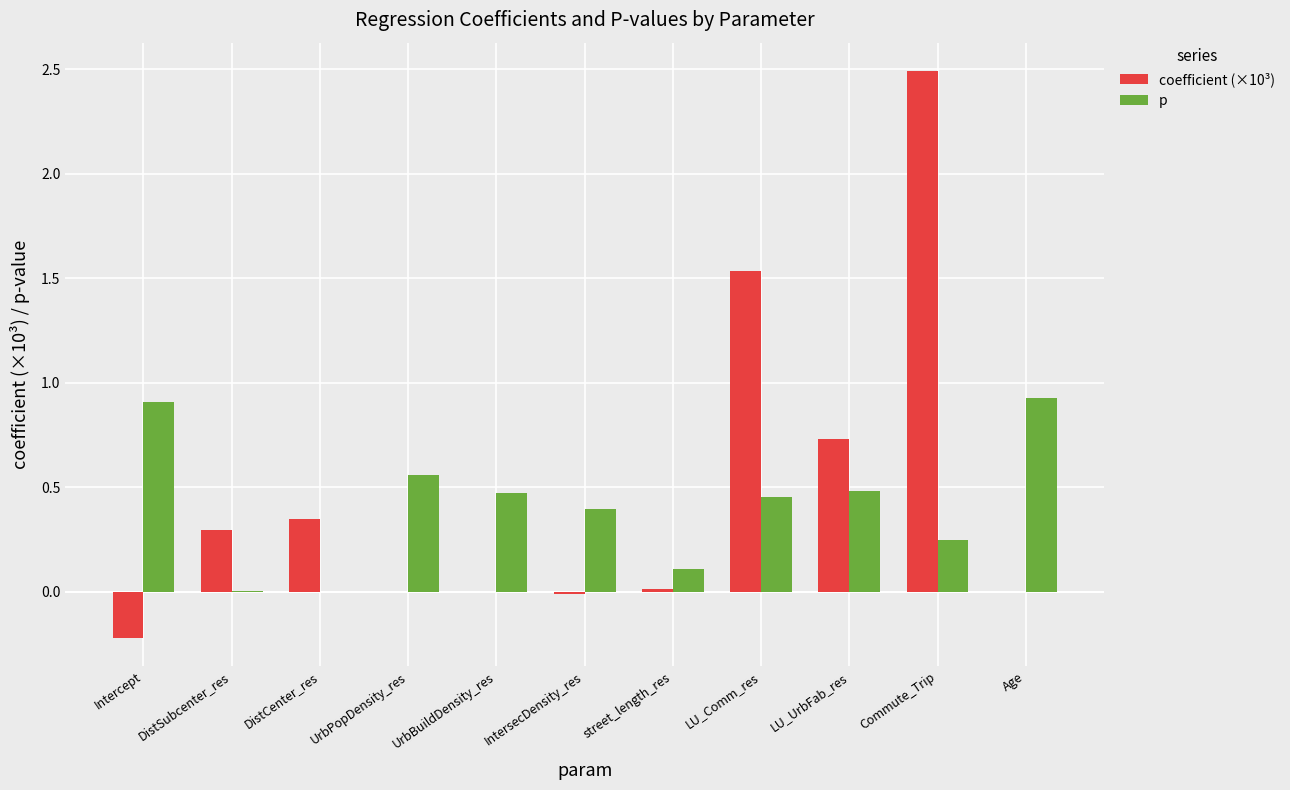

The p series shows 1.4 at Age. True or false?

False